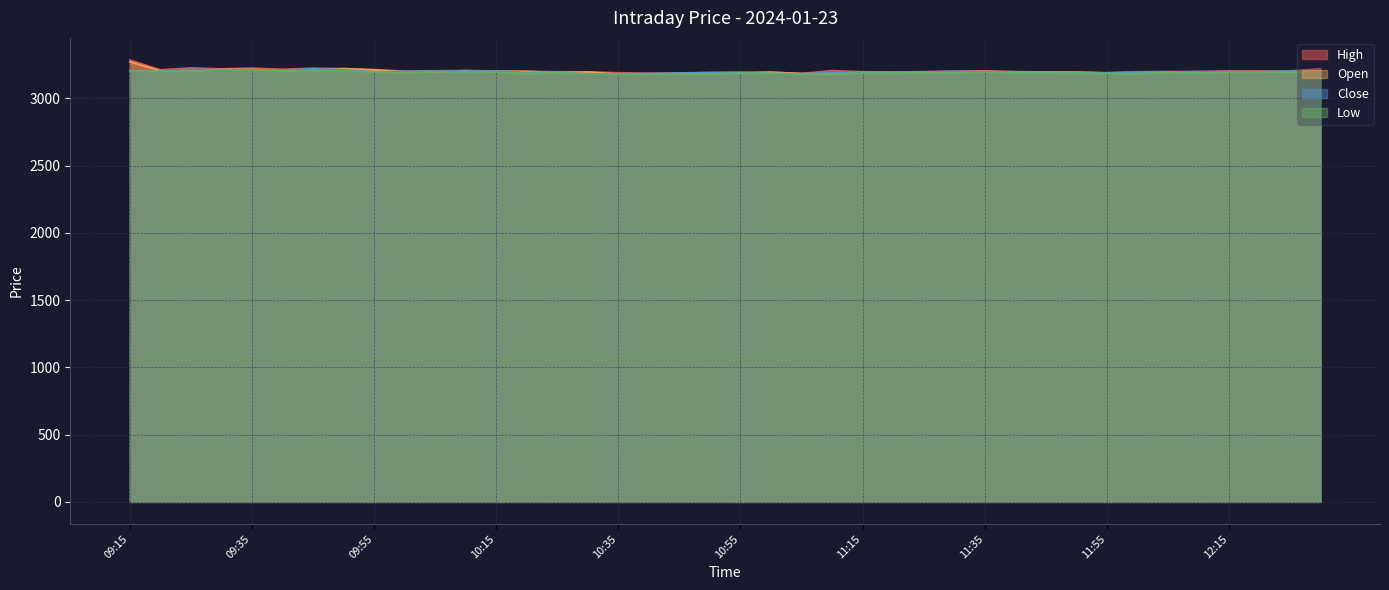

What is the difference between the second highest and second lowest values in the High series?

38.8